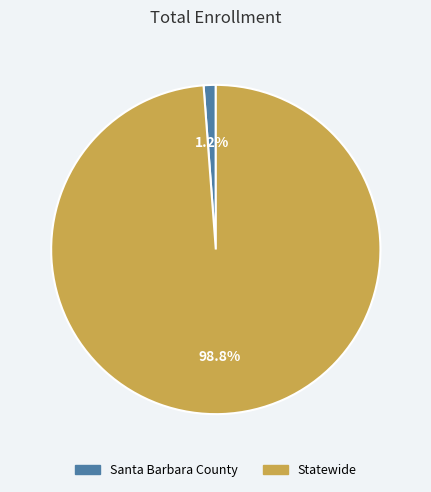

What is the smallest slice in the pie chart?

Santa Barbara County